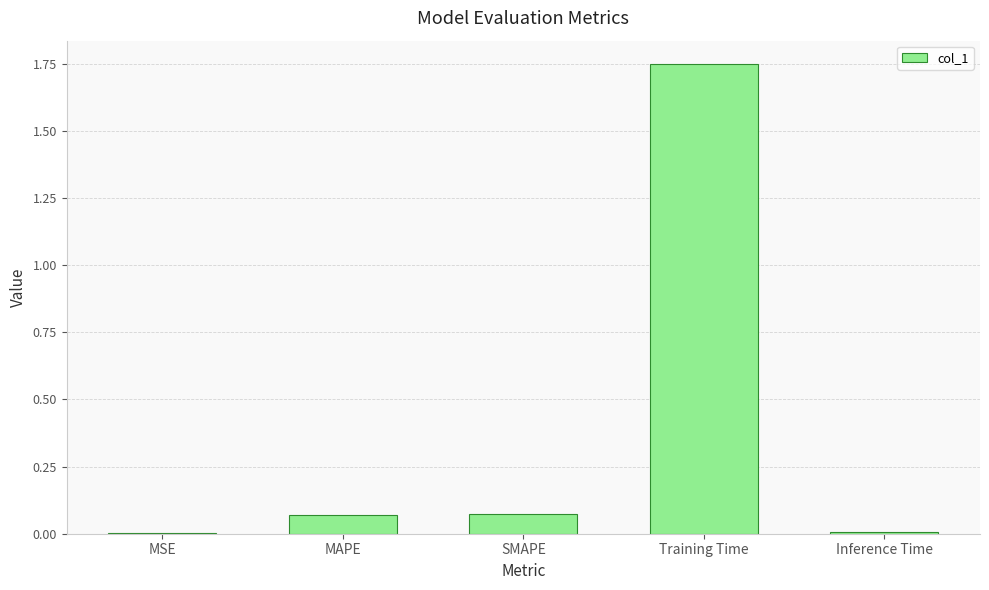

Which has a higher value, SMAPE or Training Time?

Training Time